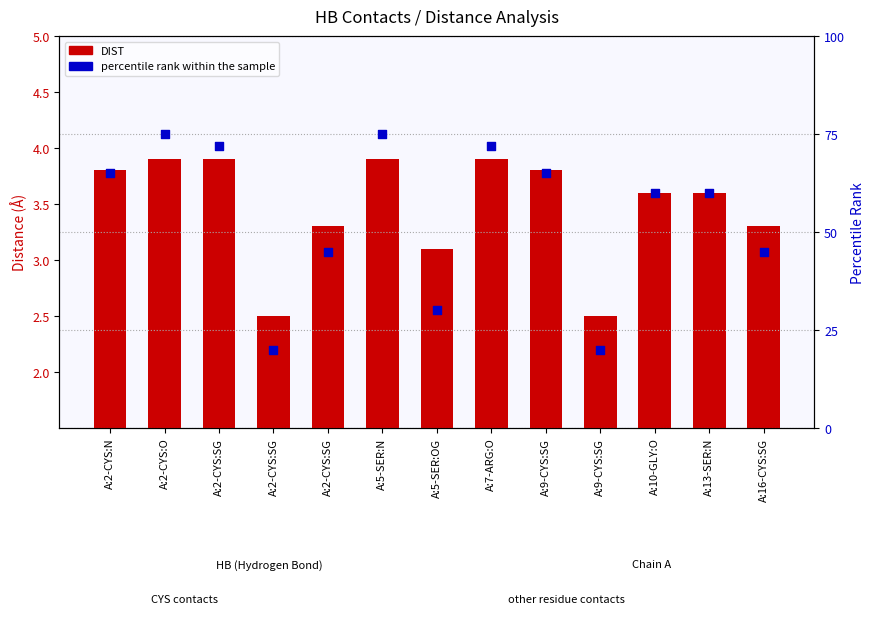

Which series has the widest spread of Y values?

percentile rank within the sample